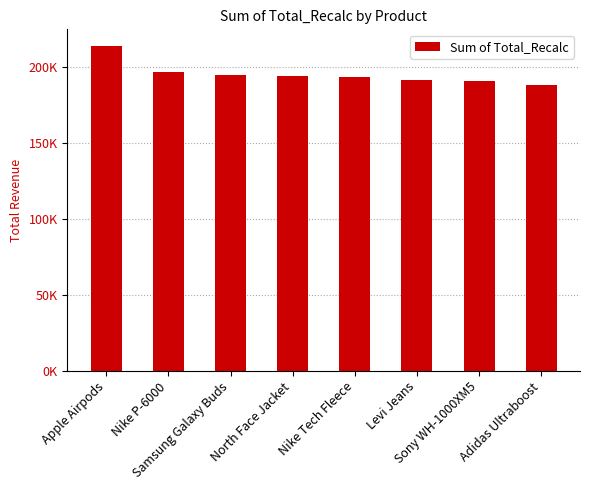

Between North Face Jacket and Levi Jeans, which is larger?

North Face Jacket